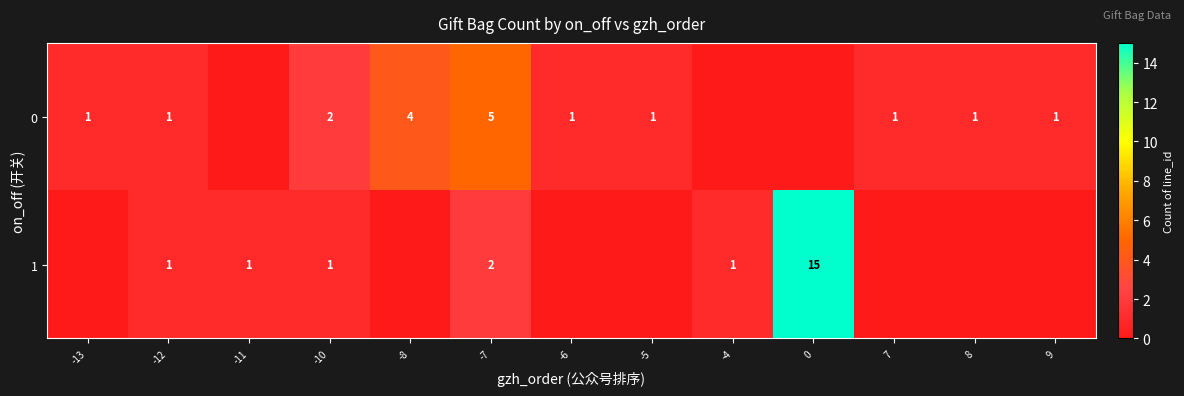

Which has a higher value, -6 or -8?

-8